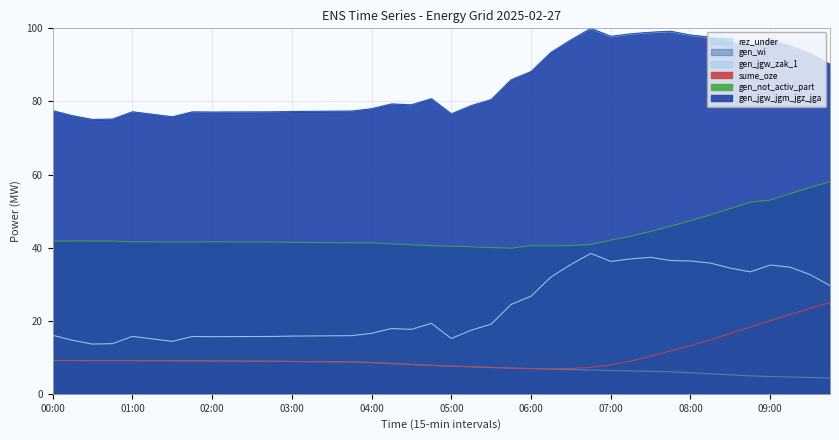

Where is the first local maximum for gen_not_activ_part?

02:00